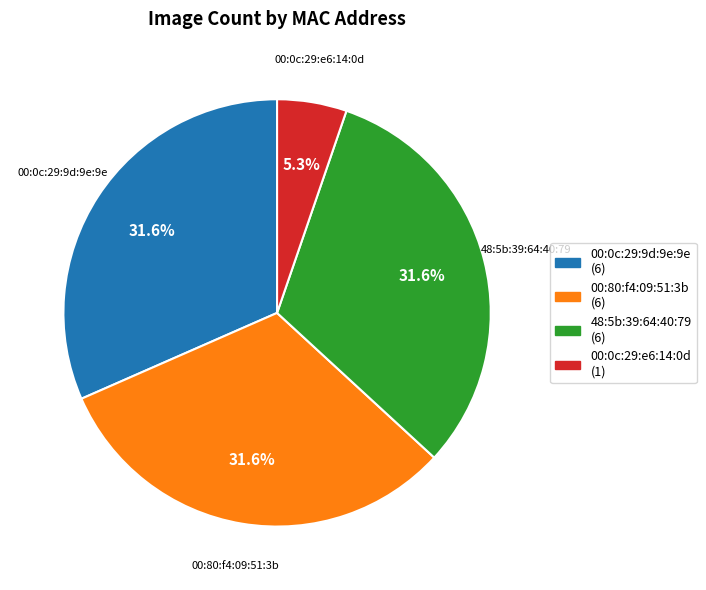

To the nearest percent, what is the combined percentage of 00:0c:29:e6:14:0d and 48:5b:39:64:40:79?

37%